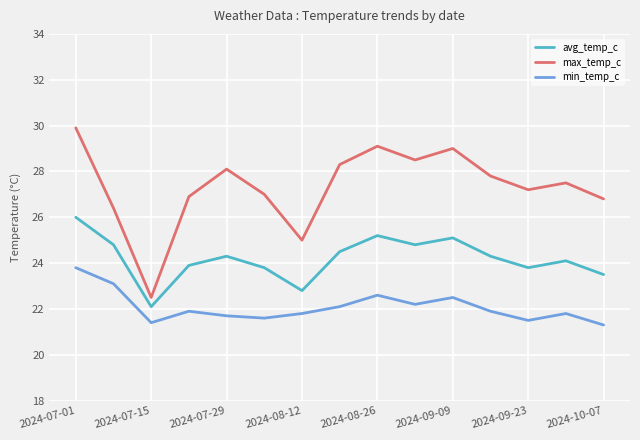

What is the difference between the maximum and minimum values in the min_temp_c series?

2.5